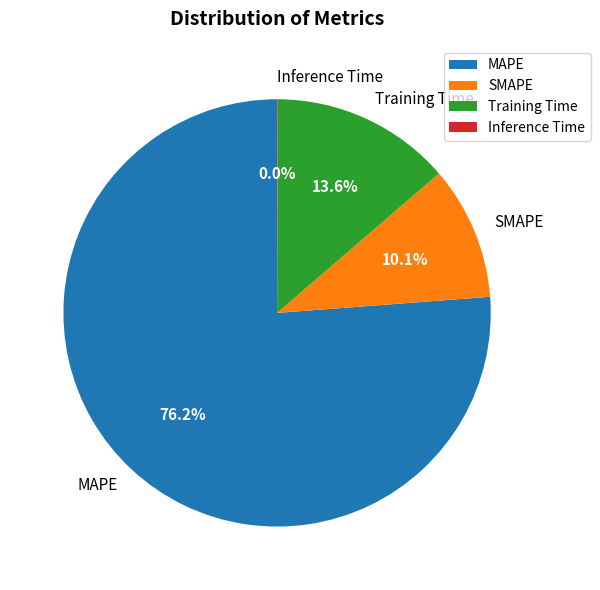

To the nearest percent, what is the difference between the Training Time and SMAPE slice percentages?

4%